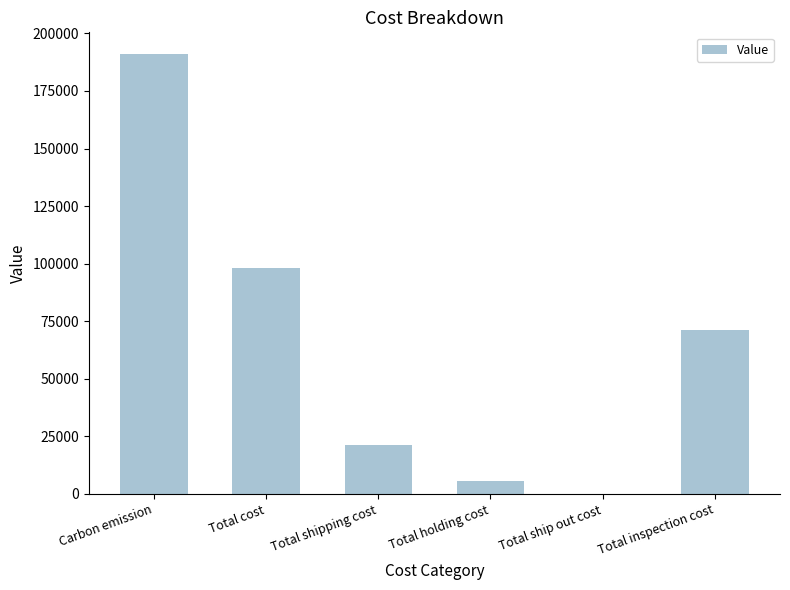

What is the average value?

64527.7